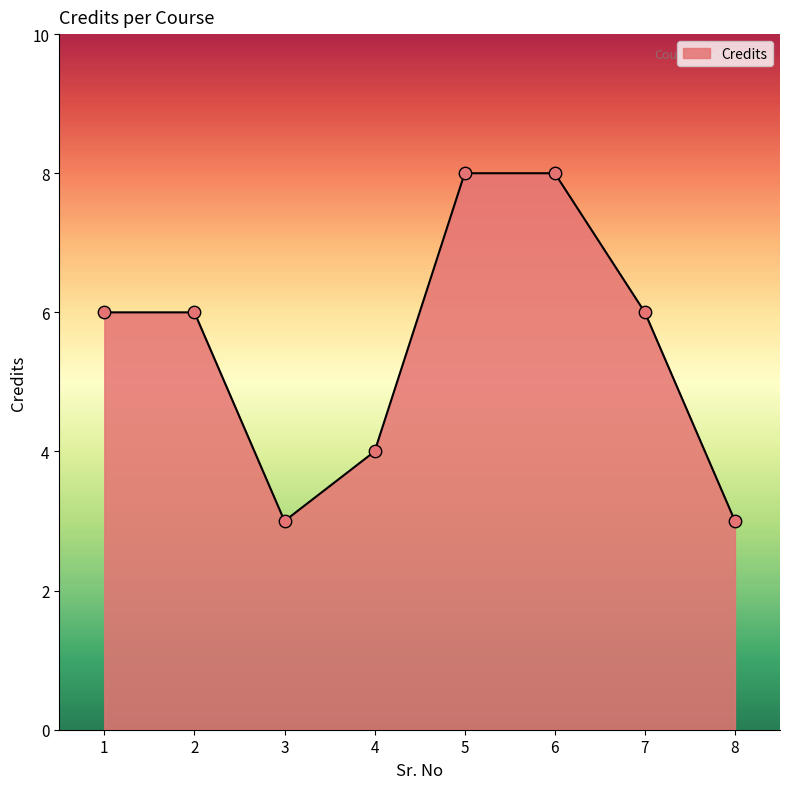

What is the ratio of the value at 6 to the value at 3?

2.7